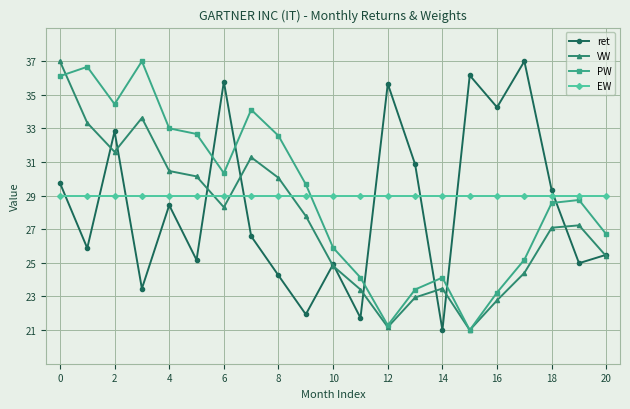

In VW, how many points are lower than both neighbors (excluding endpoints)?

4